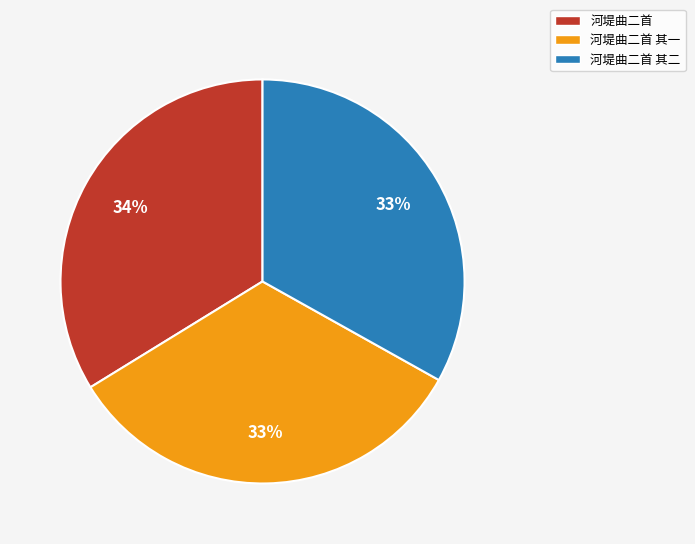

Does any single category account for the majority?

No